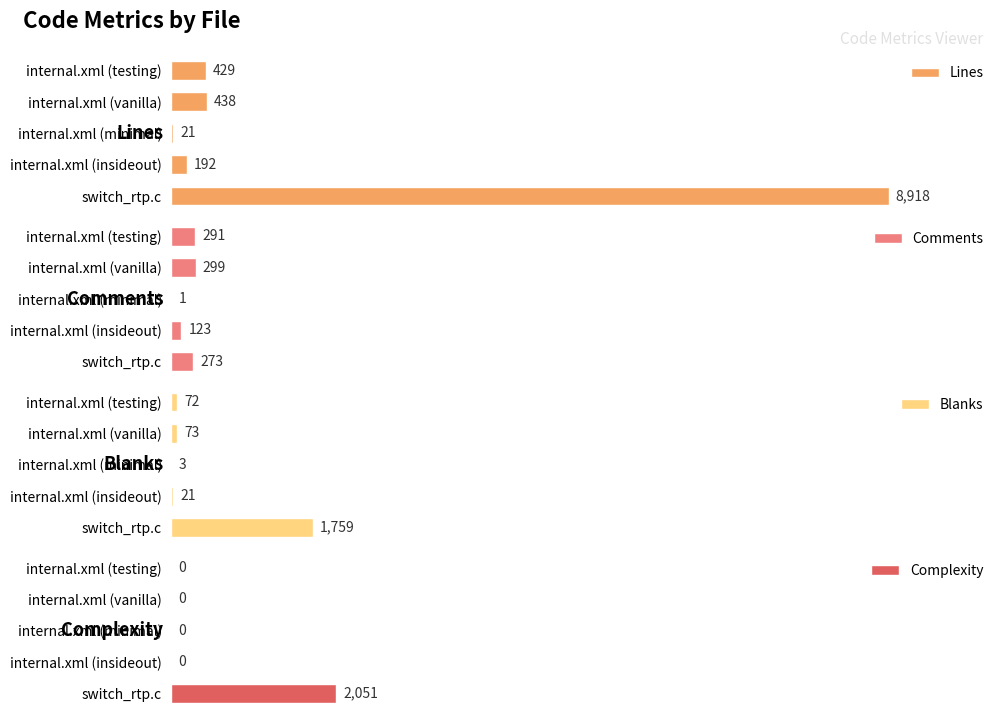

How many values in the Blanks series are below 72?

2